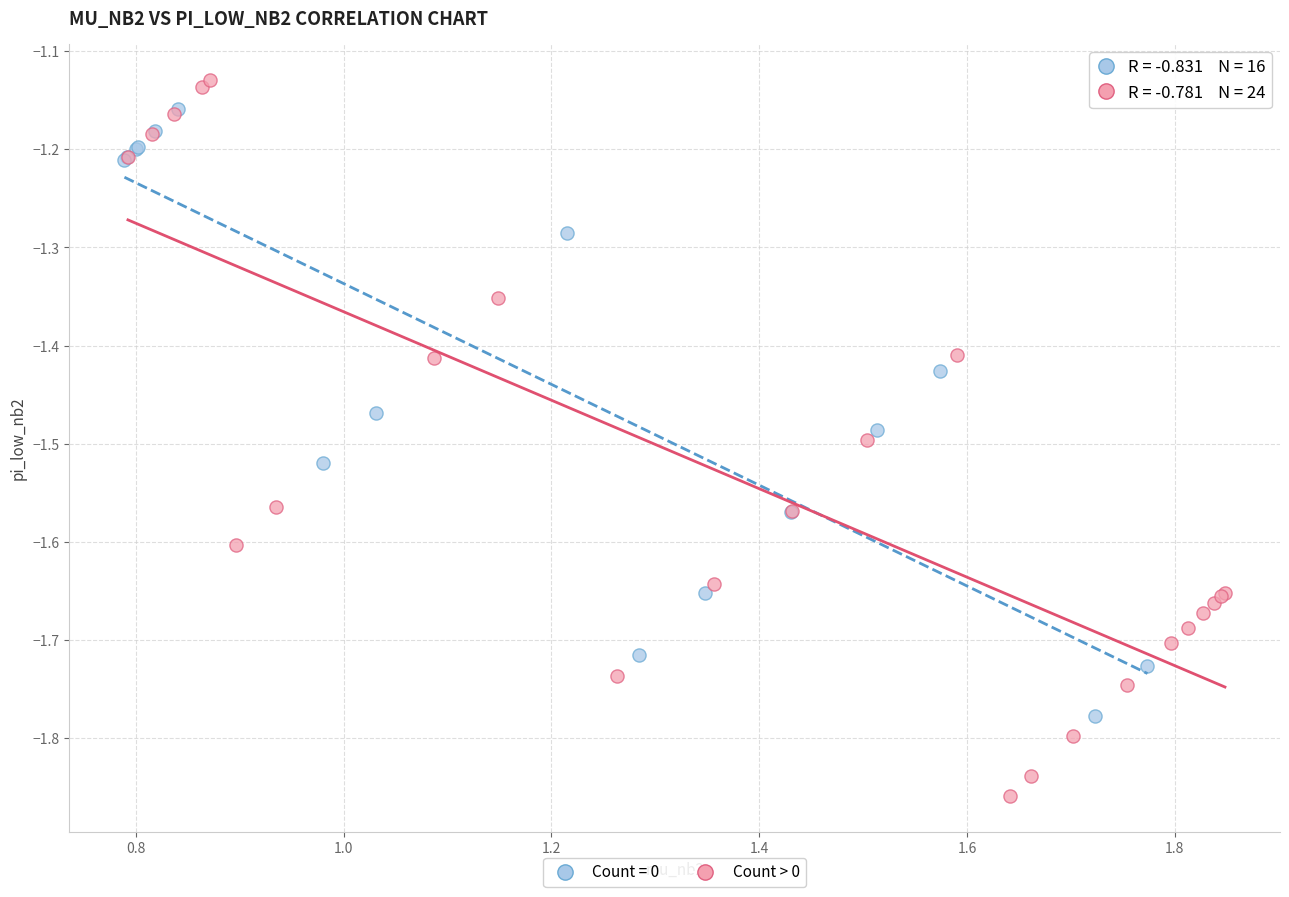

Which series contains the lowest Y value?

Count > 0